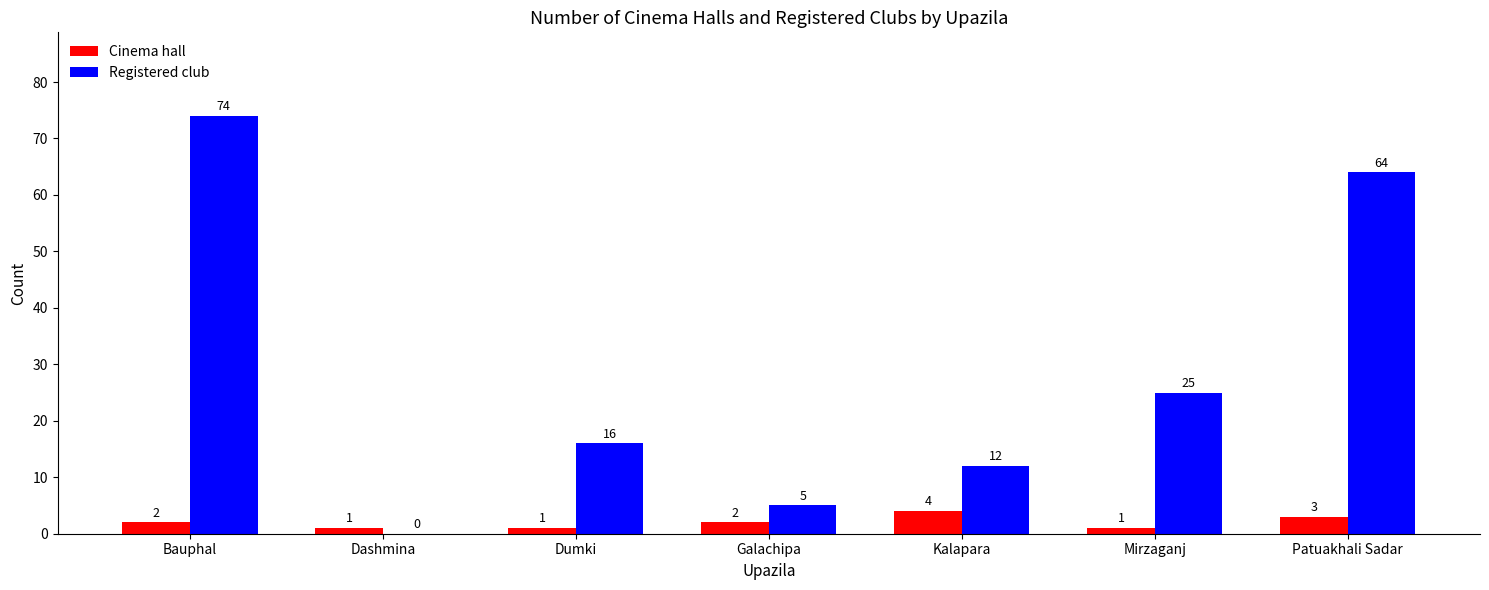

Between Kalapara and Patuakhali Sadar, which series saw the biggest shift?

Registered club